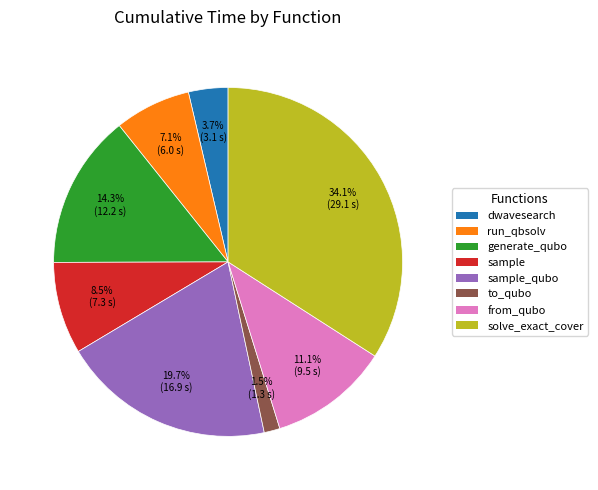

How many segments does this pie chart have?

8